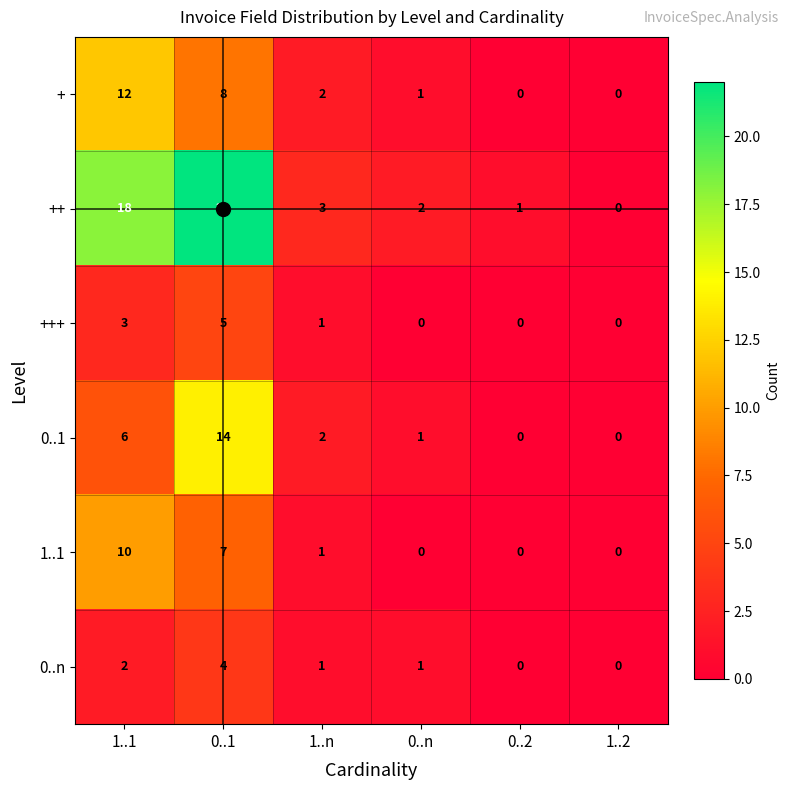

How many data points in 1..1 are less than 1?

3